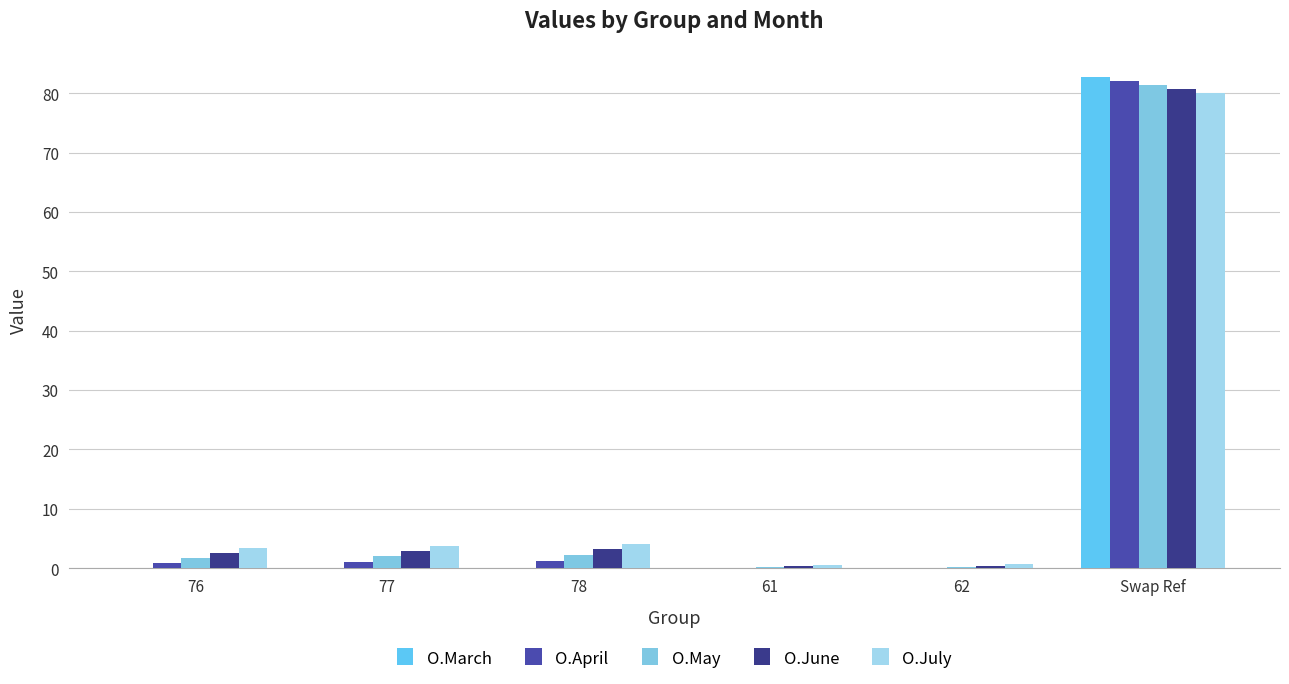

Reading left to right, what are all the values shown in this chart?

O.March: 0.0	0.0	0.1	0.0	0.0	82.8
O.April: 0.8	1.0	1.2	0.0	0.0	82.0
O.May: 1.7	2.0	2.3	0.1	0.2	81.4
O.June: 2.6	2.9	3.3	0.4	0.4	80.7
O.July: 3.4	3.7	4.1	0.5	0.6	80.1